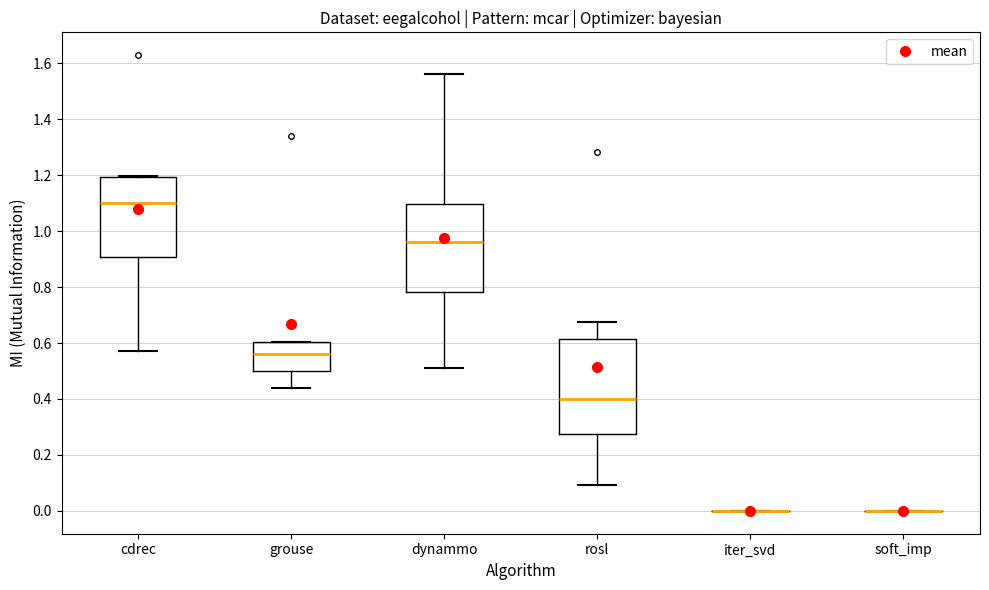

Reading left to right, read every box against the y-axis: the position of its median line, the range the box covers, and the ends of its whiskers. The values are not printed on the chart, so give them approximately, as read against the axis.

cdrec: median 1.10, box 0.90 to 1.20, whiskers 0.58 to 1.20
grouse: median 0.56, box 0.50 to 0.60, whiskers 0.44 to 0.60
dynammo: median 0.96, box 0.78 to 1.10, whiskers 0.52 to 1.56
rosl: median 0.40, box 0.28 to 0.62, whiskers 0.10 to 0.68
iter_svd: box collapsed to a line at 0.00, whiskers 0.00 to 0.00
soft_imp: box collapsed to a line at 0.00, whiskers 0.00 to 0.00